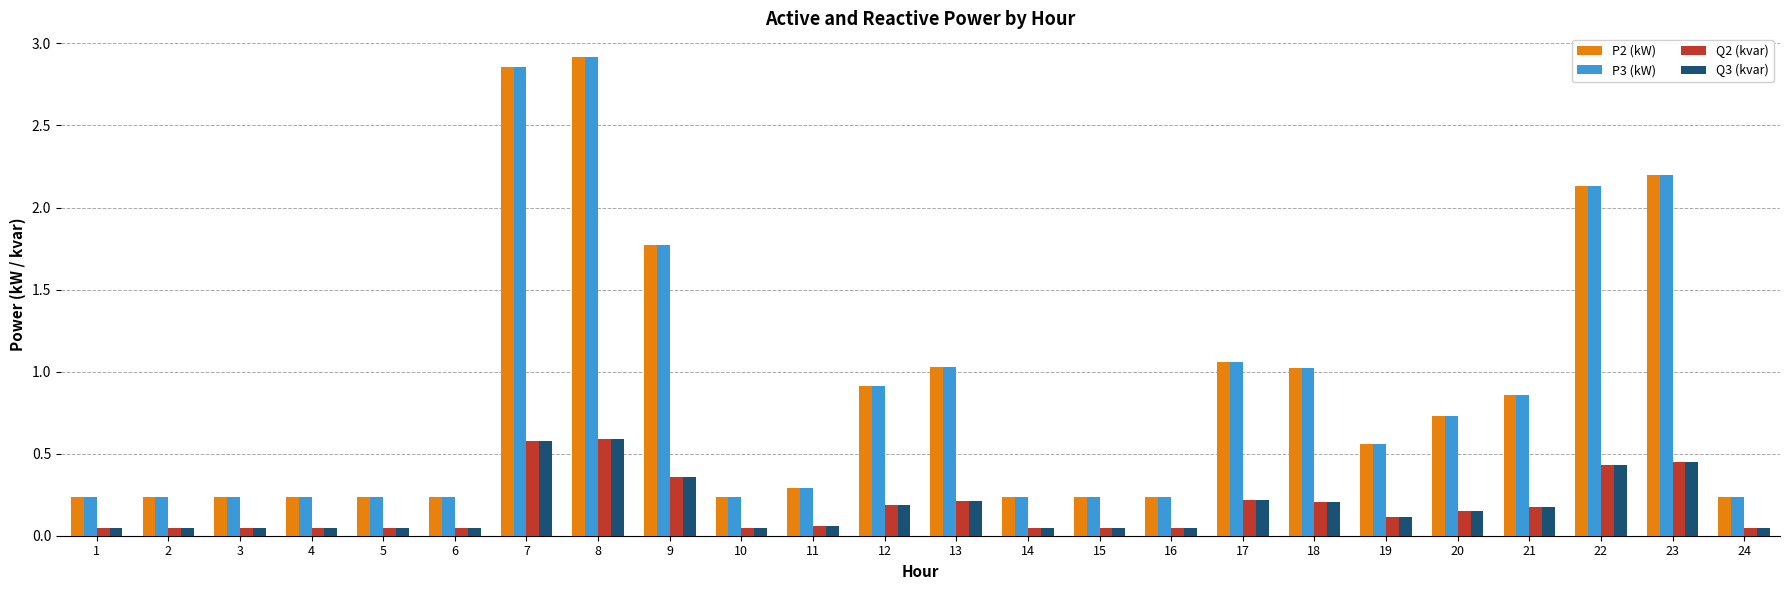

Is the value of Q2 (kvar) at 23 greater than the value of P3 (kW) at 23?

No